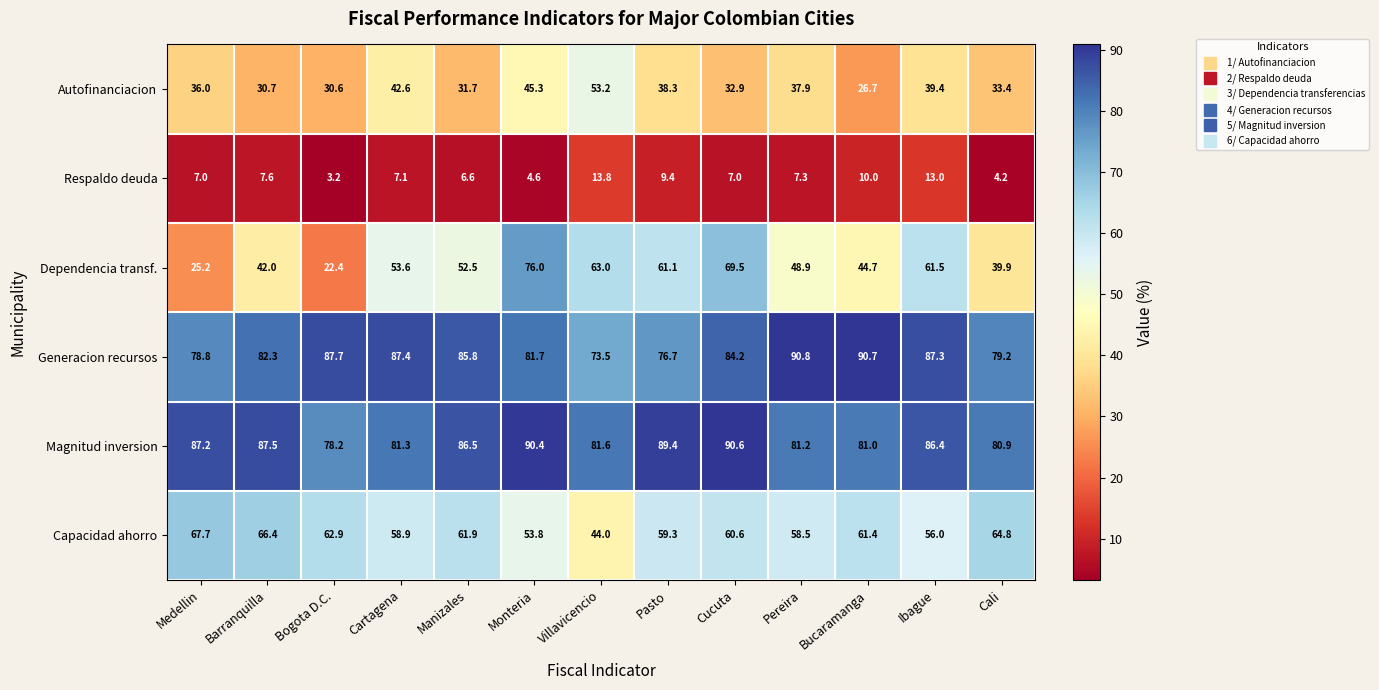

Rank the series at Barranquilla from lowest to highest value.

Respaldo deuda, Autofinanciacion, Dependencia transf., Capacidad ahorro, Generacion recursos, Magnitud inversion